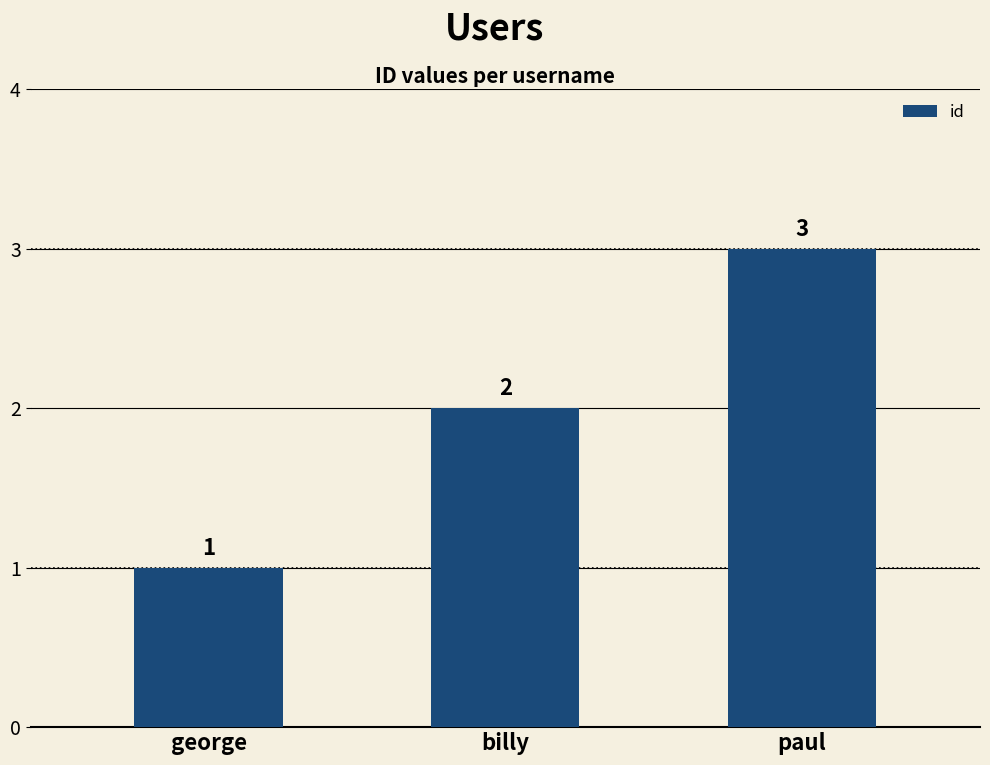

What is the maximum value shown in the chart?

3